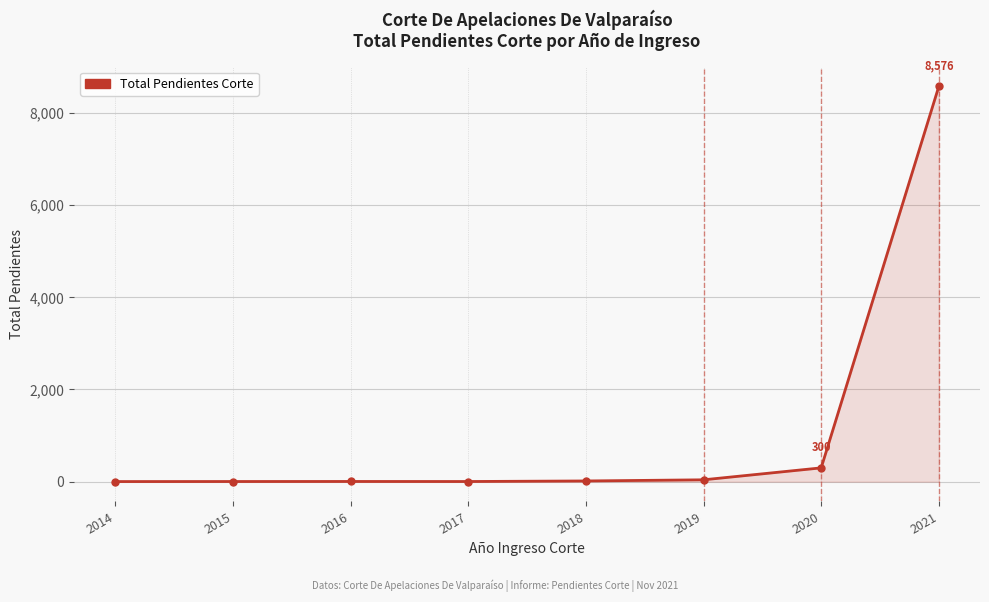

What is the maximum value shown in the chart?

8576